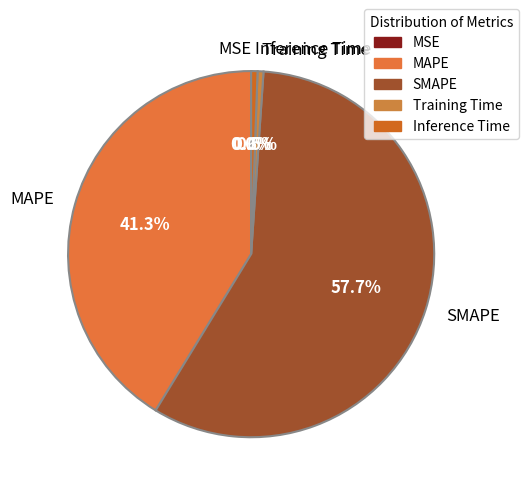

What portion of the pie excludes Training Time?

99.5%